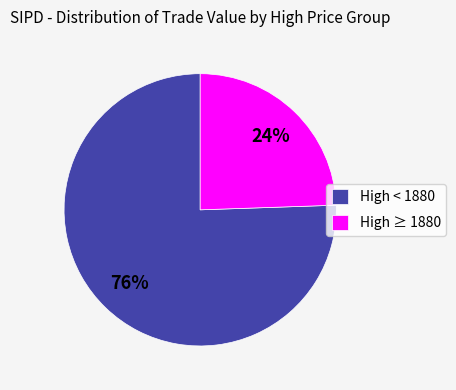

Which category has the smallest portion of the pie?

High ≥ 1880